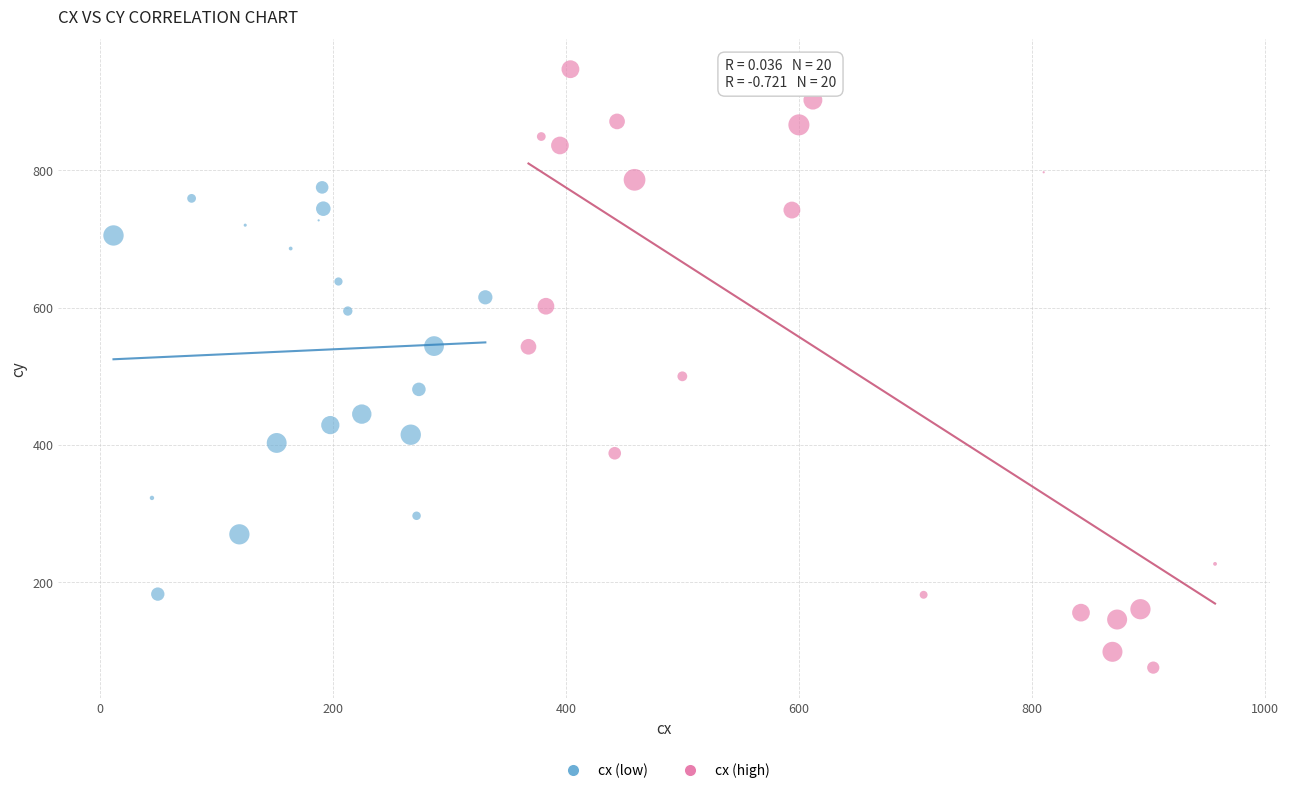

Which series has the widest spread of Y values?

cx (high)